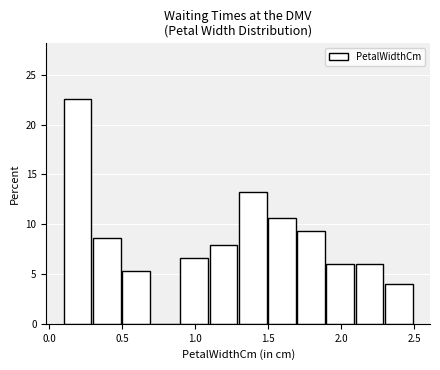

Reading left to right, transcribe this chart: for each bar, give the range it covers on the x-axis and its height. The values are not printed on the chart, so give them approximately, as read against the axis.

0.1 to 0.3: 22.5
0.3 to 0.5: 8.5
0.5 to 0.7: 5.5
0.7 to 0.9: 0
0.9 to 1.1: 6.5
1.1 to 1.3: 8.0
1.3 to 1.5: 13.0
1.5 to 1.7: 10.5
1.7 to 1.9: 9.5
1.9 to 2.1: 6.0
2.1 to 2.3: 6.0
2.3 to 2.5: 4.0